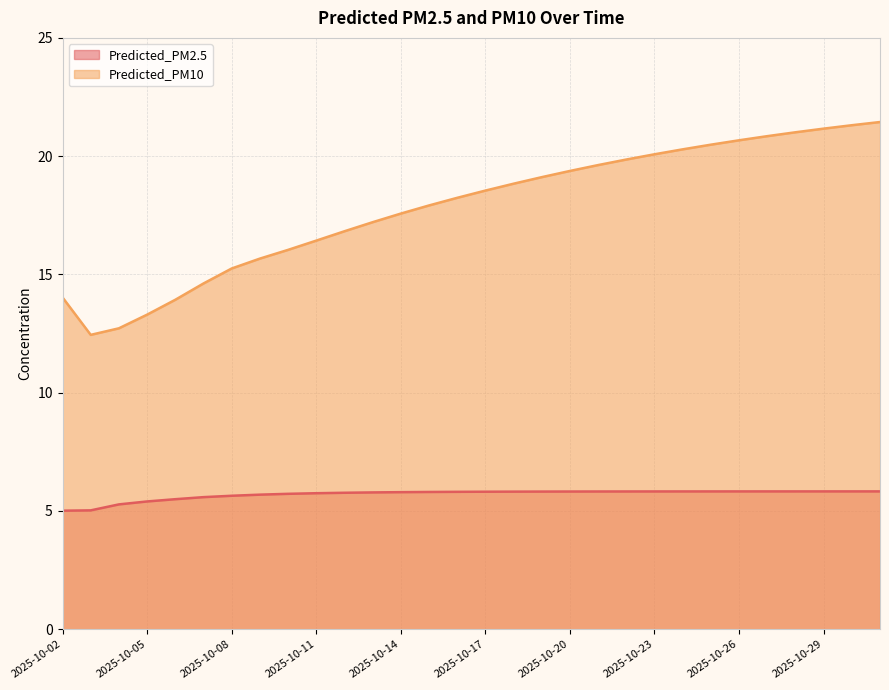

How many categories are shown in the chart?

30